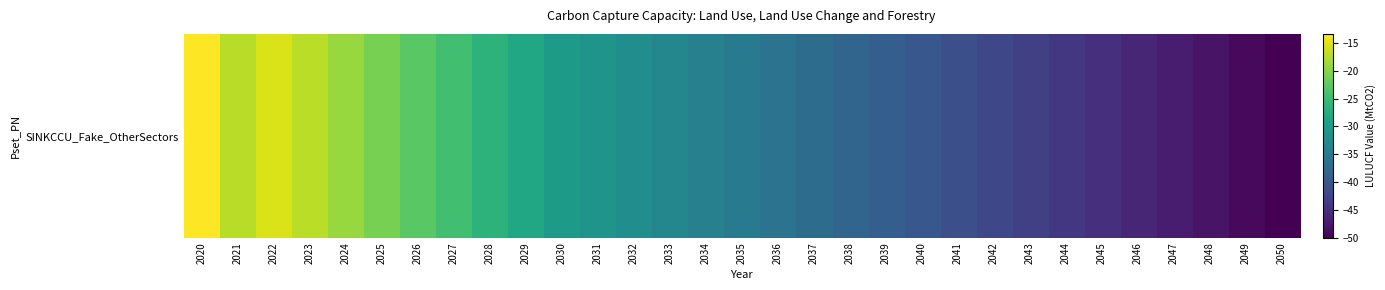

What is the sum of all values?

-1045.0